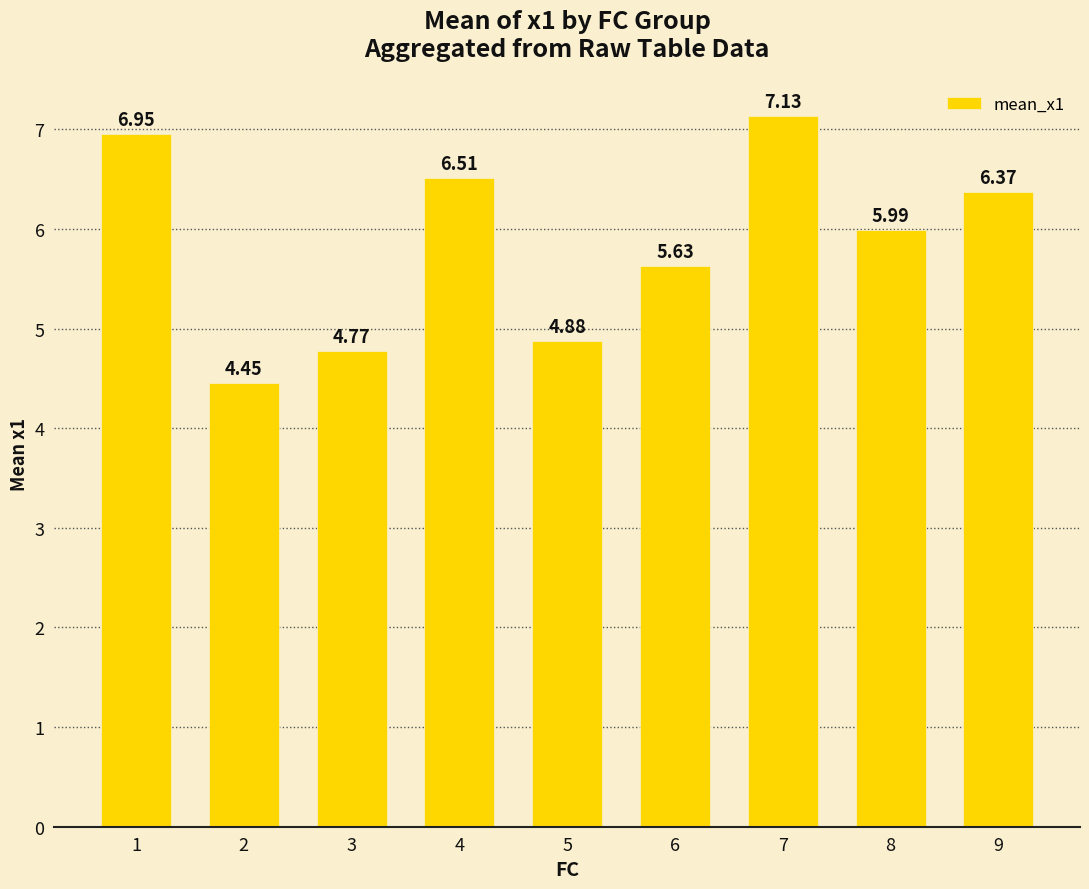

How many categories are shown in the chart?

9